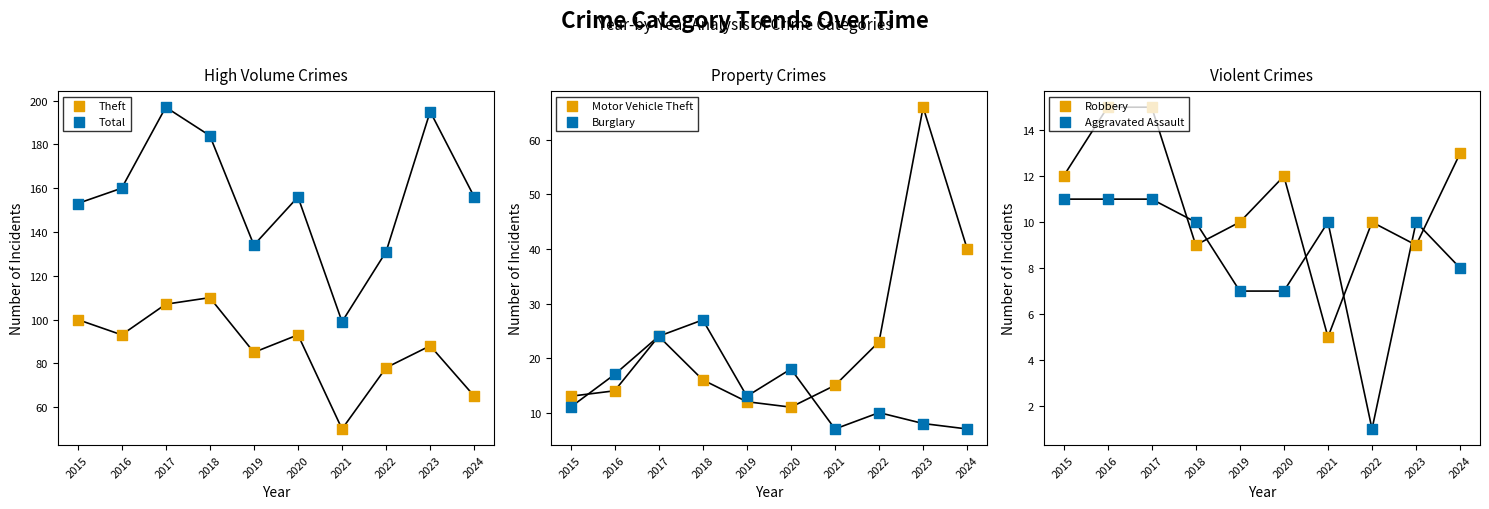

Which series reaches the minimum Y coordinate?

Aggravated Assault